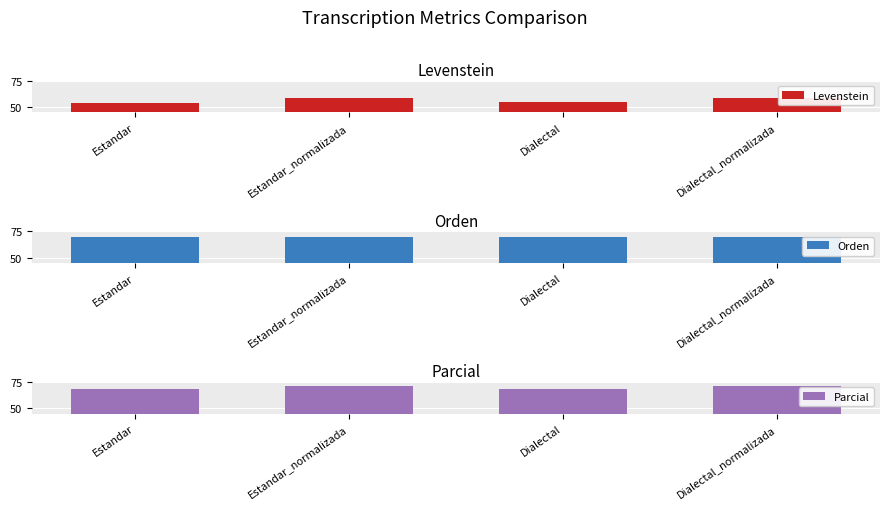

What is the sum of the Orden values at Estandar_normalizada and Estandar?

138.1